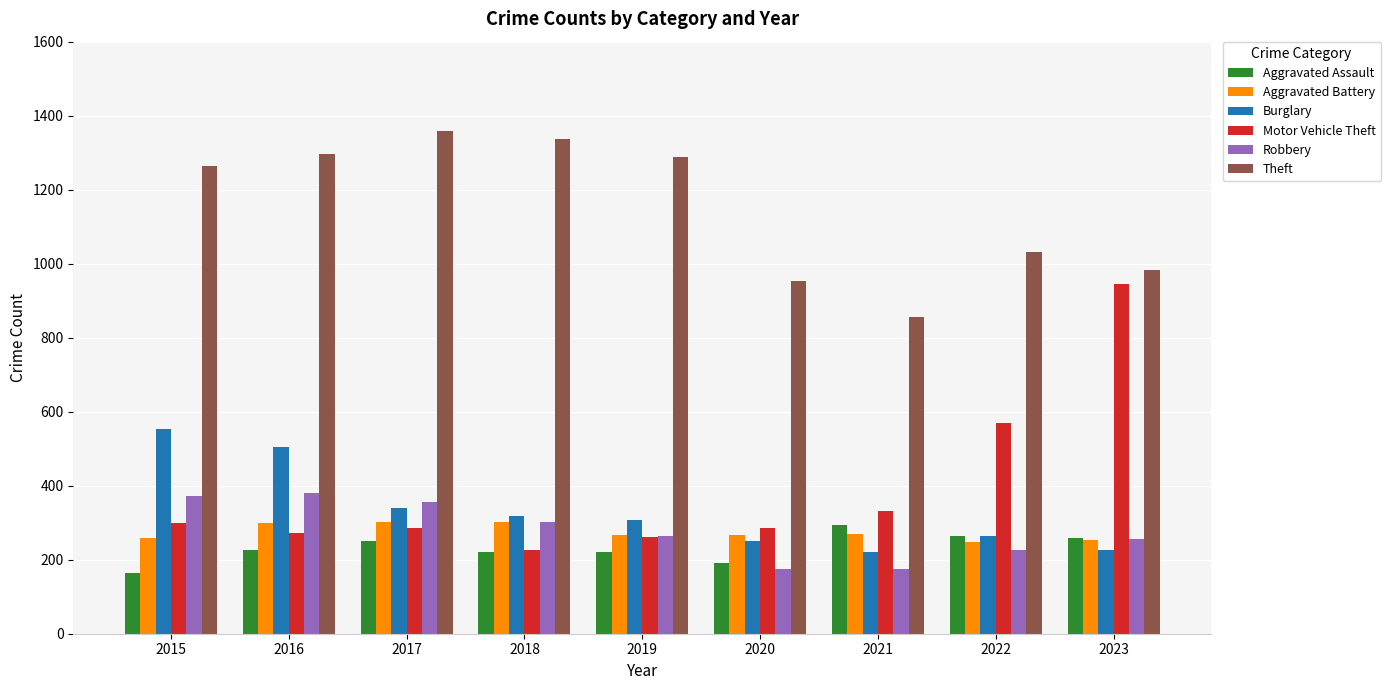

What are all the series names shown in the legend?

Aggravated Assault, Aggravated Battery, Burglary, Motor Vehicle Theft, Robbery, Theft